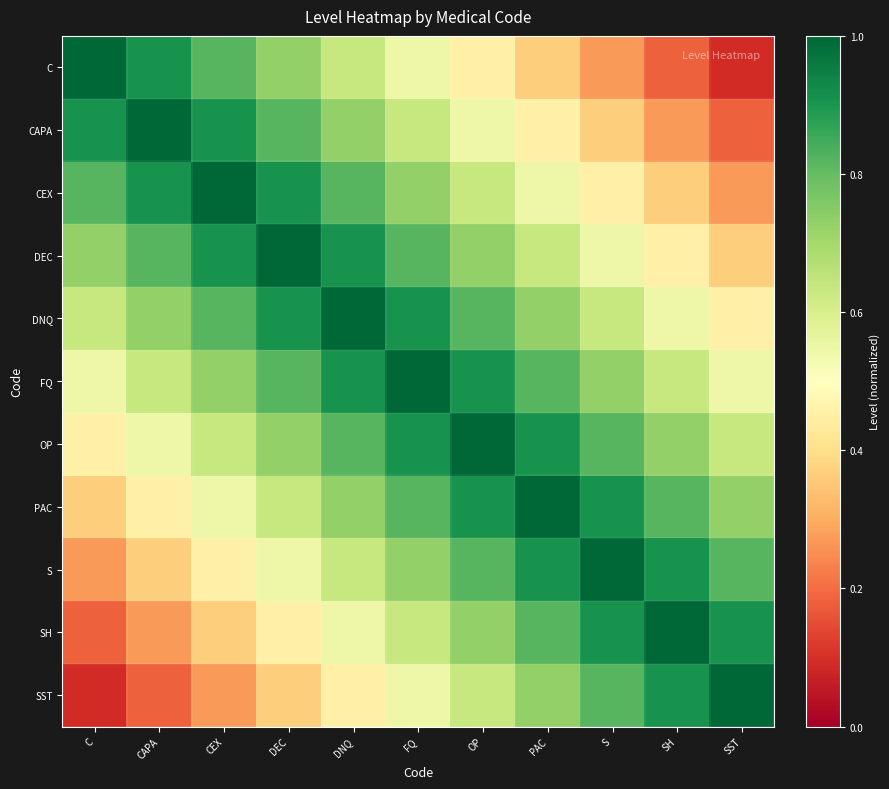

Which has a higher value, S or PAC?

PAC